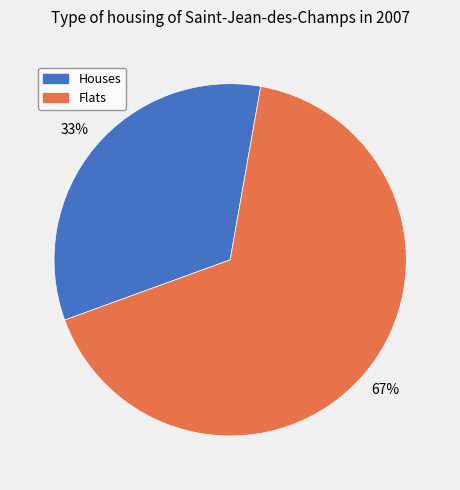

Is there a majority slice in this chart?

Yes